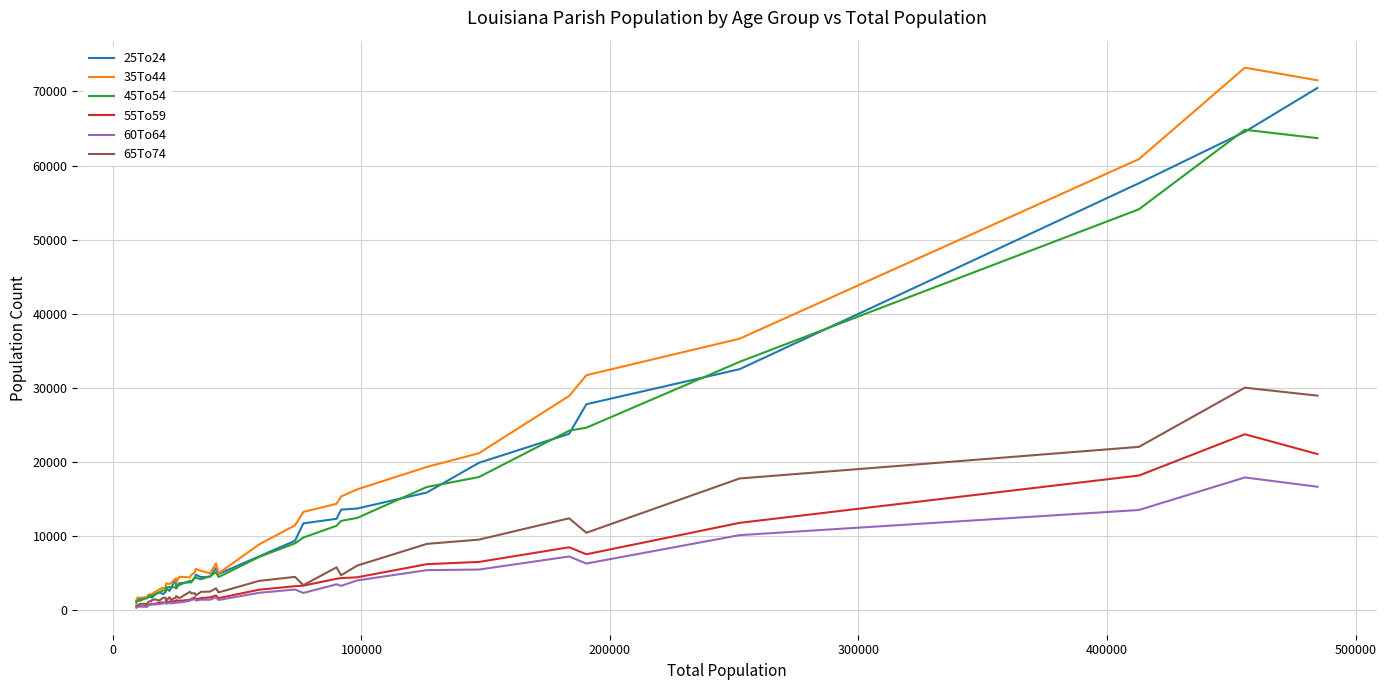

What is the maximum value shown in the chart?

73201